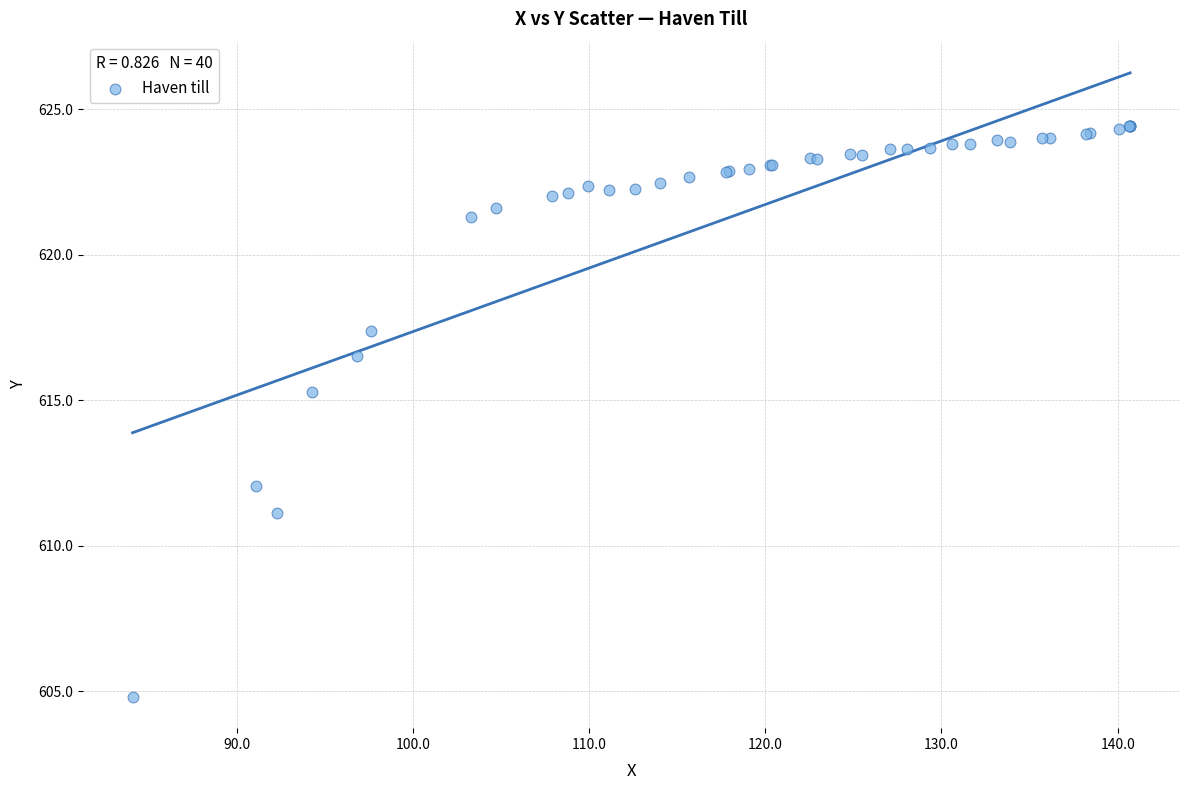

What Y value in the scatter plot is closest to 614?

615.3